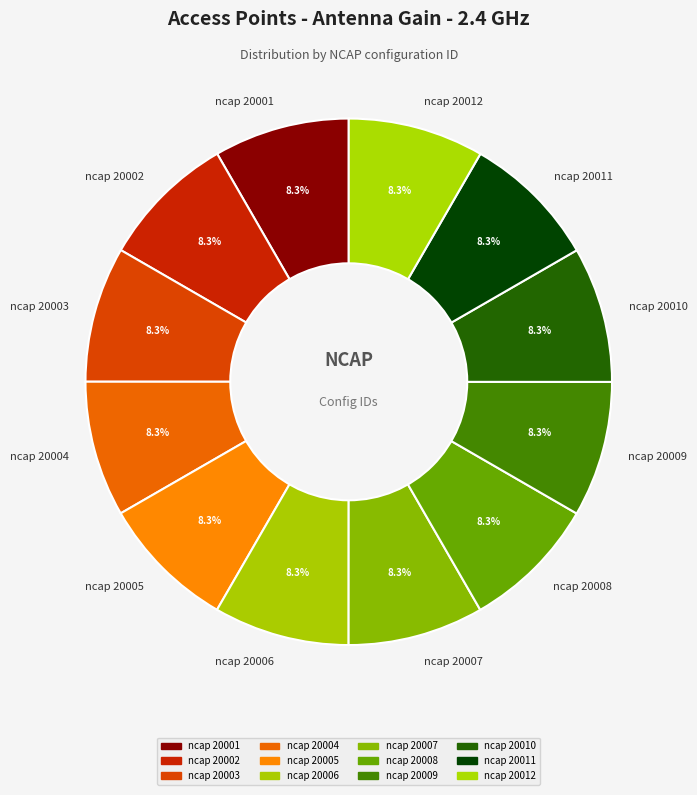

Approximately how many times larger is the value at ncap 20010 compared to ncap 20004?

1.0